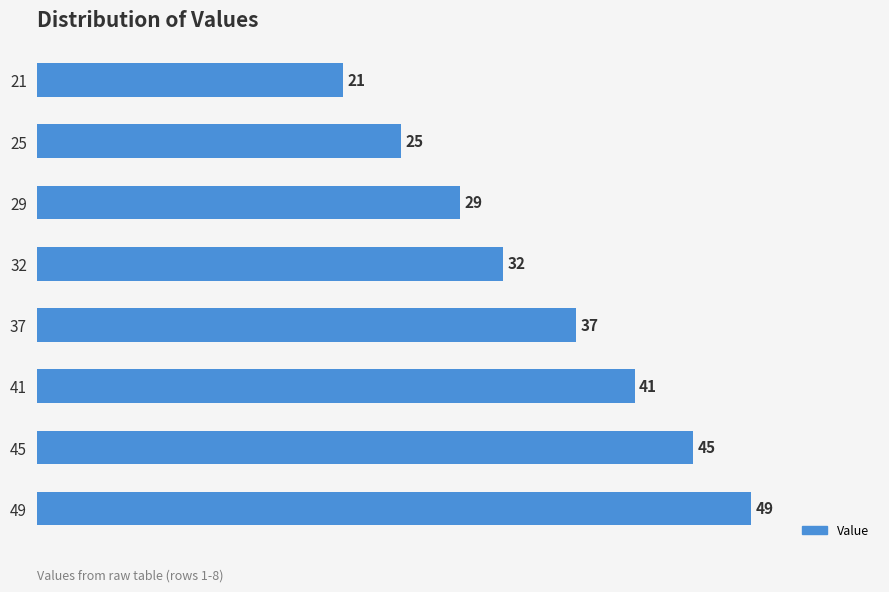

Rank the categories by value from highest to lowest.

49, 45, 41, 37, 32, 29, 25, 21